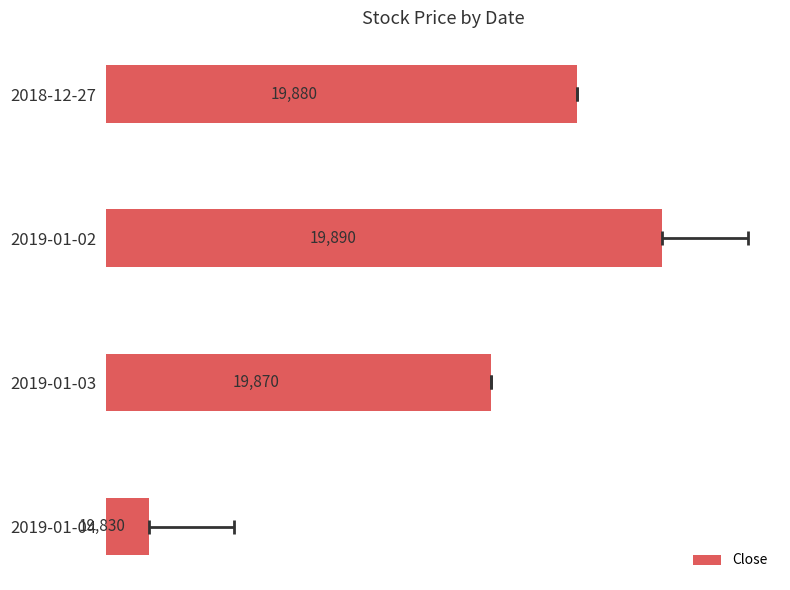

The value at 2019-01-04 is 8. True or false?

False